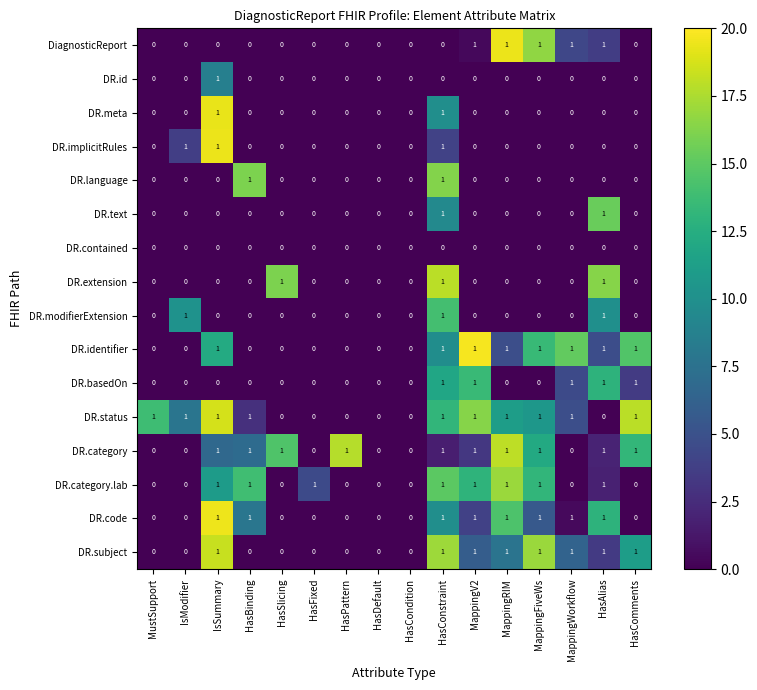

What is the total value across all series at HasComments?

5